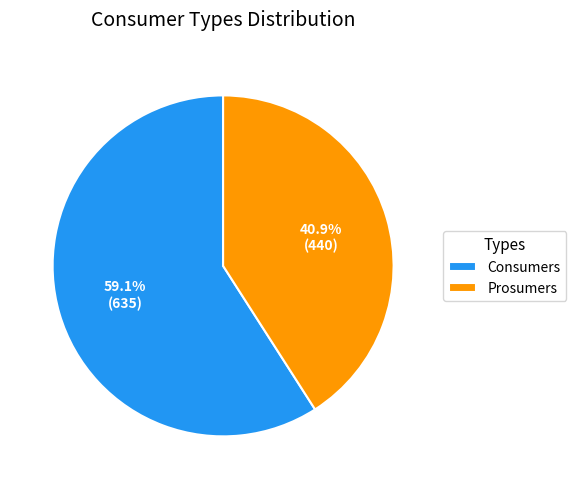

How many segments does this pie chart have?

2